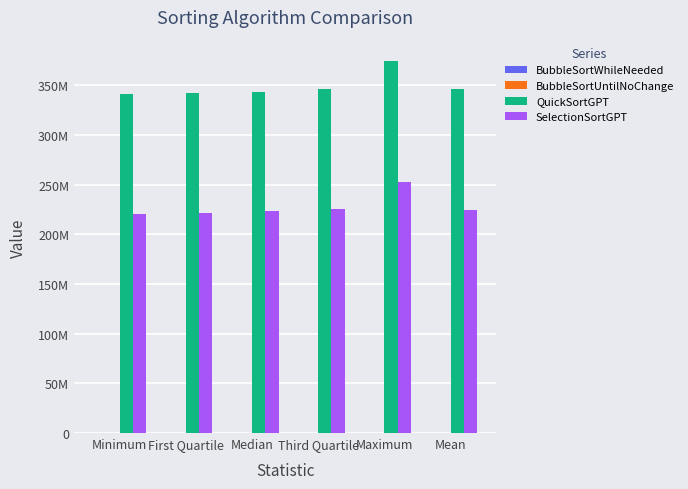

What is the difference between the maximum and minimum values in the BubbleSortUntilNoChange series?

190000.0